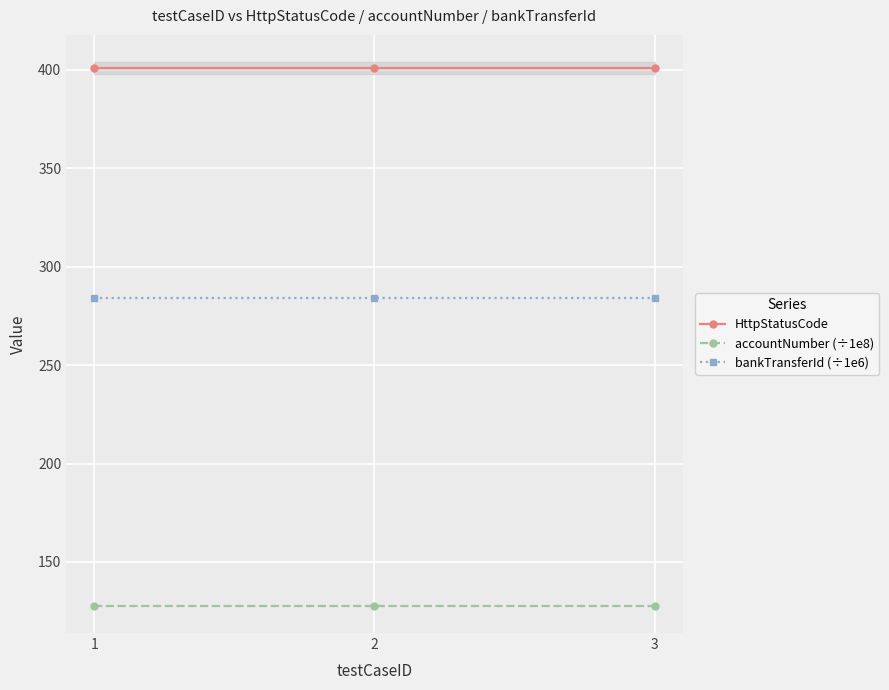

What are all the series names shown in the legend?

HttpStatusCode, accountNumber (÷1e8), bankTransferId (÷1e6)